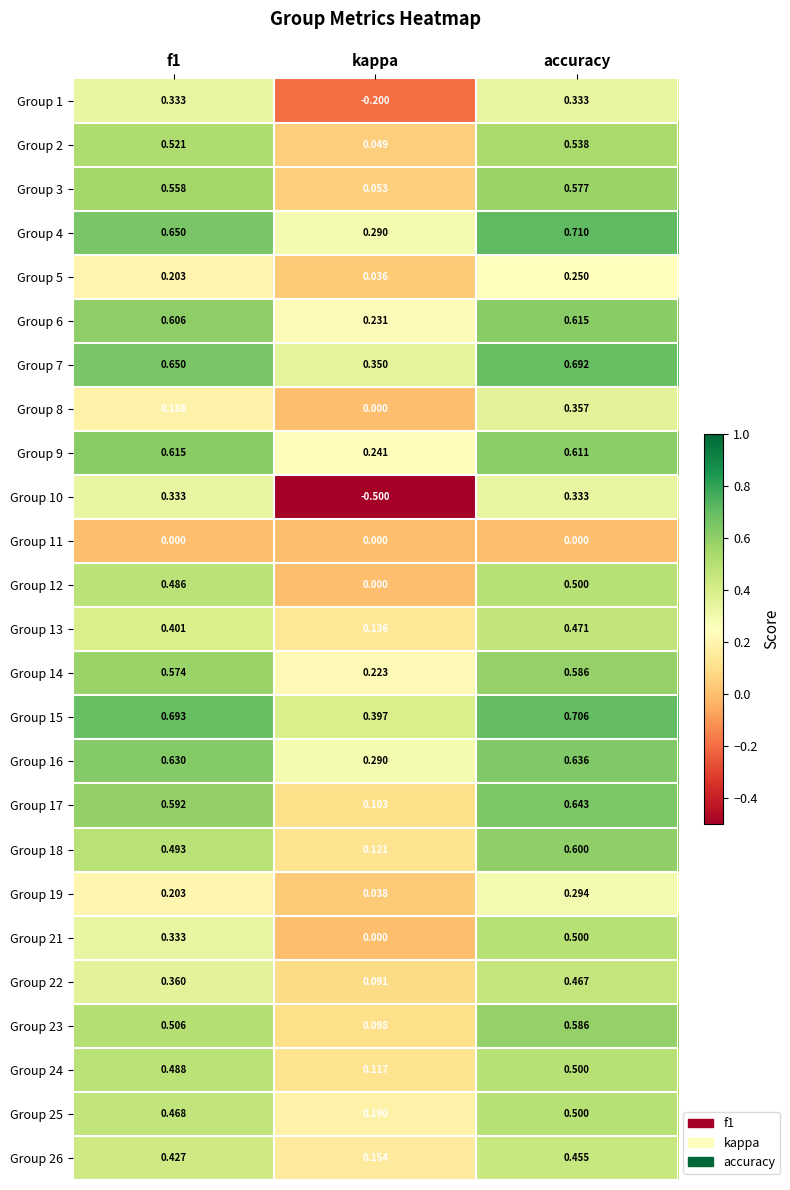

At which label is Group 23 closest to 0?

kappa